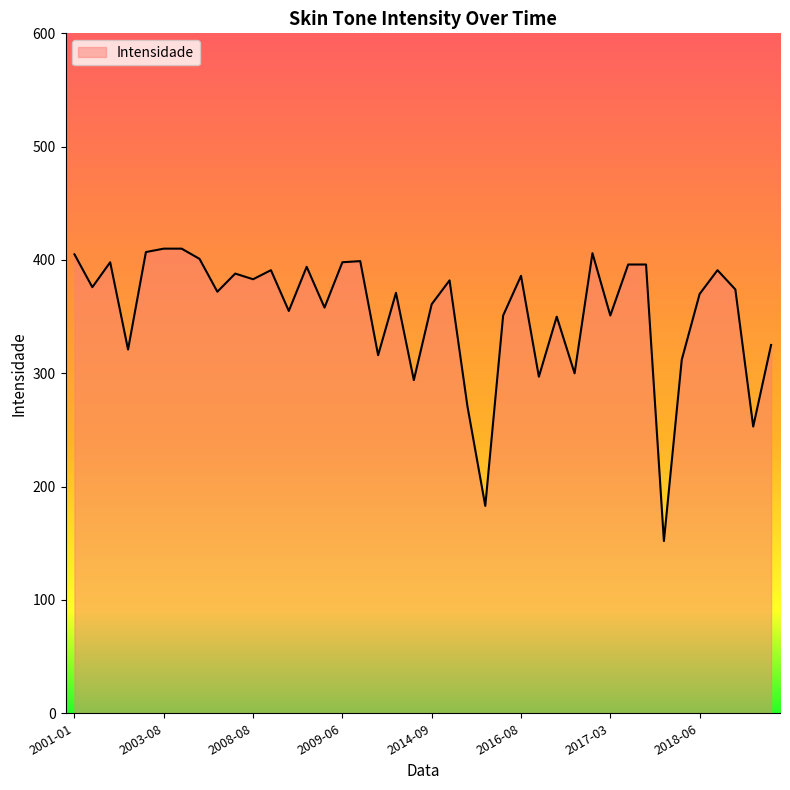

What is the maximum value shown in the chart?

410